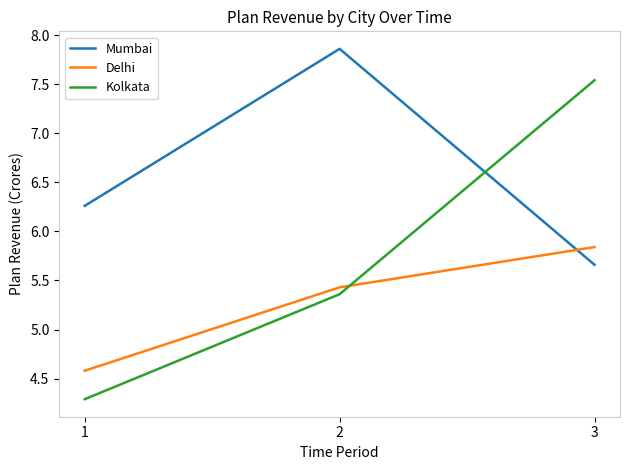

Rank the series at 3 from lowest to highest value.

Mumbai, Delhi, Kolkata